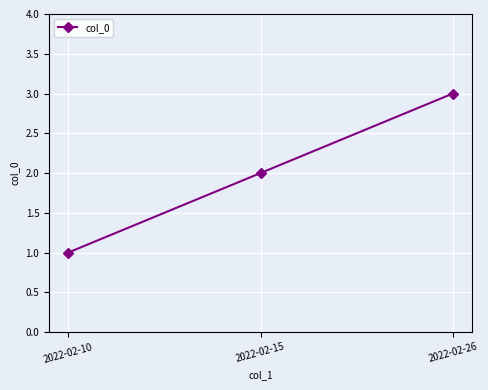

What is the ratio of the value at 2022-02-15 to the value at 2022-02-26?

0.7